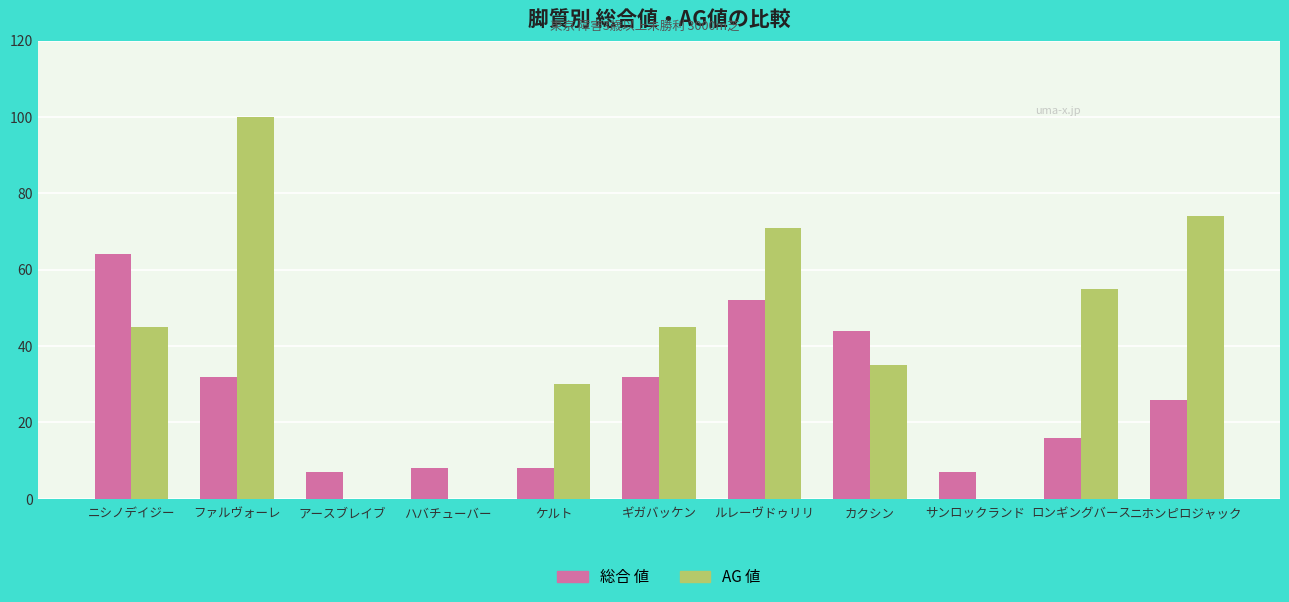

Which label corresponds to the largest value in the chart?

ファルヴォーレ